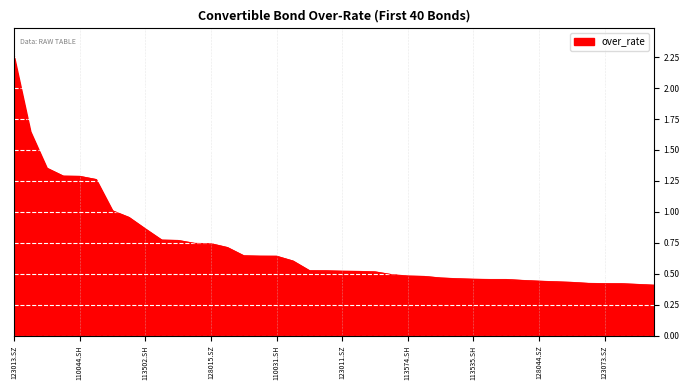

What is the difference between the maximum and minimum values?

1.8